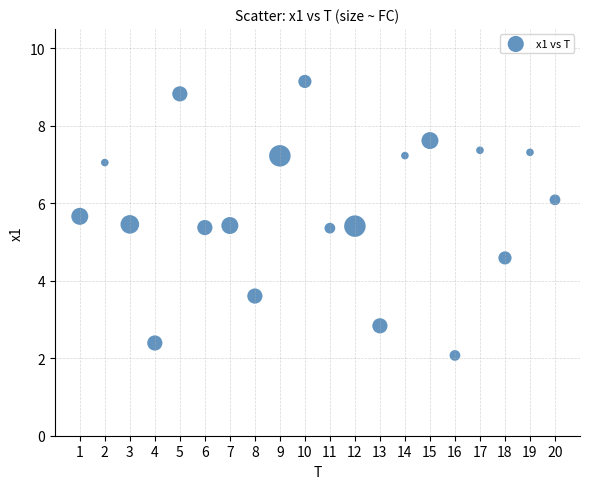

What is the range of Y values (max minus min)?

7.1